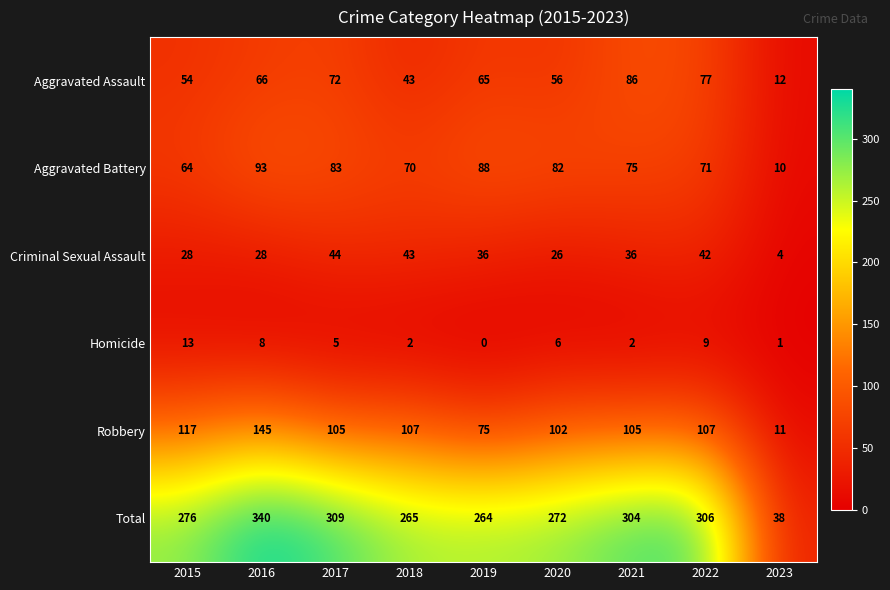

Which category has the lowest value across all series?

2019